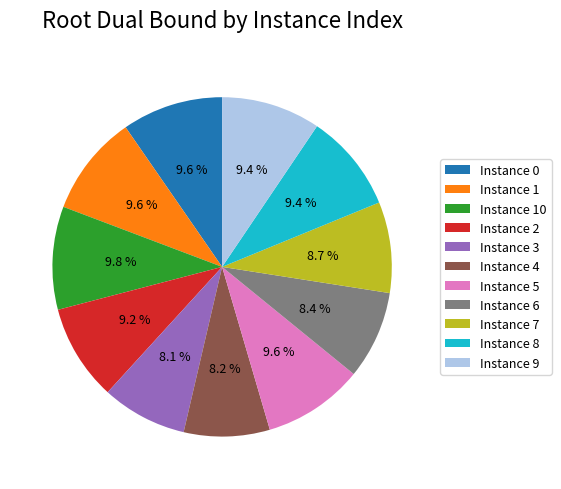

What percentage do Instance 5 and Instance 10 together represent?

19.4%